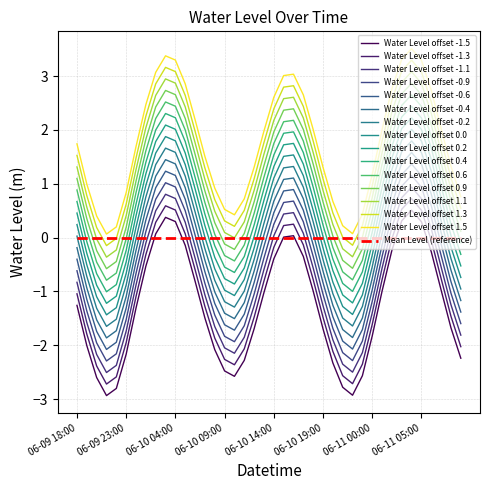

How many lines are shown in the chart?

16